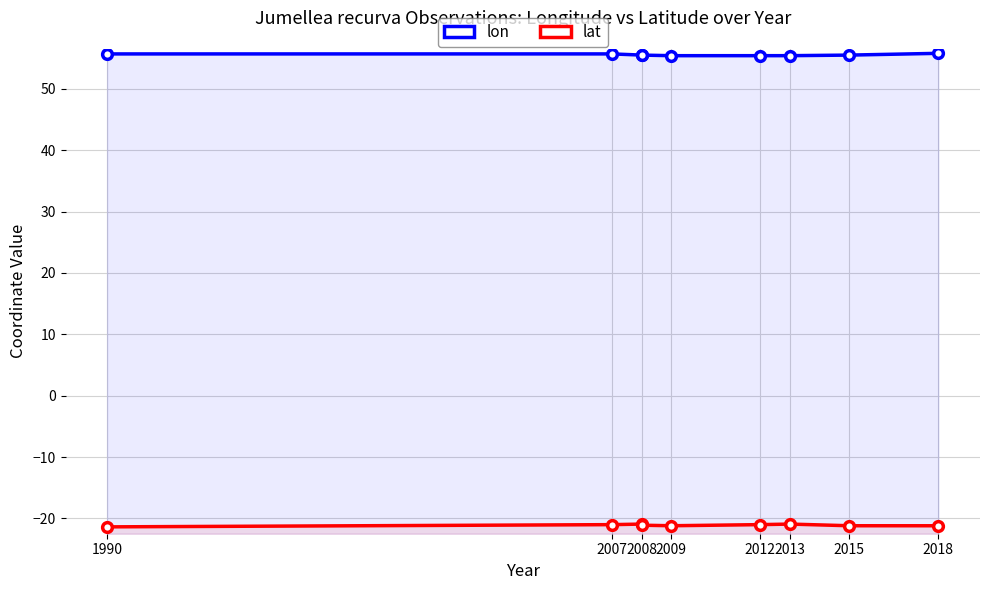

What is the total value across all series at 2009?

34.2